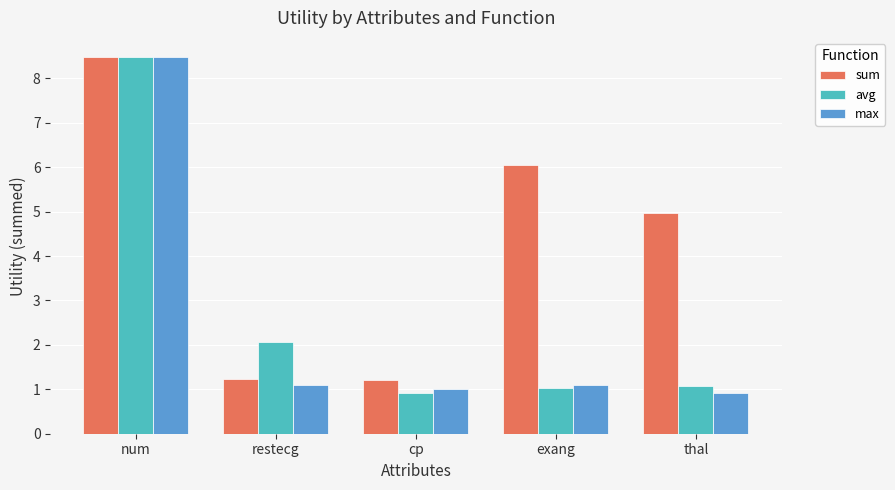

Read the avg value at thal.

1.1